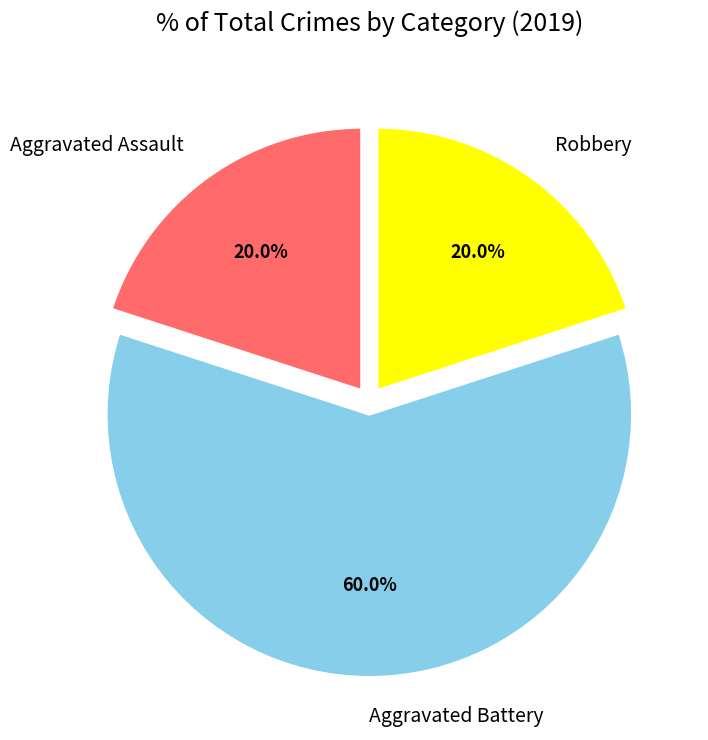

To the nearest percent, what percentage of the pie is Aggravated Battery?

60%